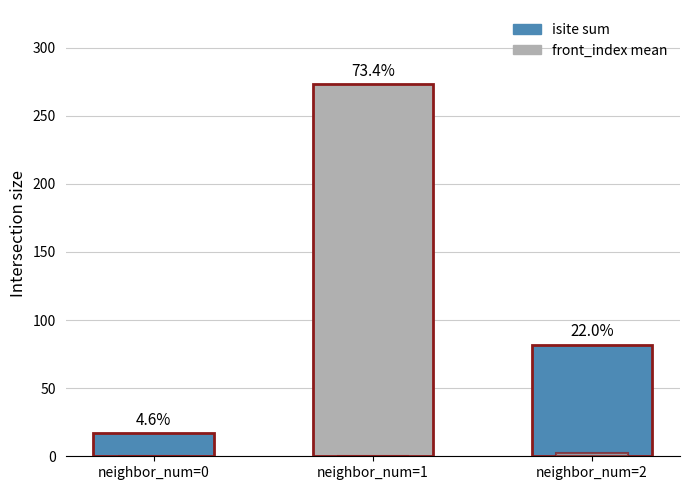

Between neighbor_num=0 and neighbor_num=2, which series saw the biggest shift?

isite sum